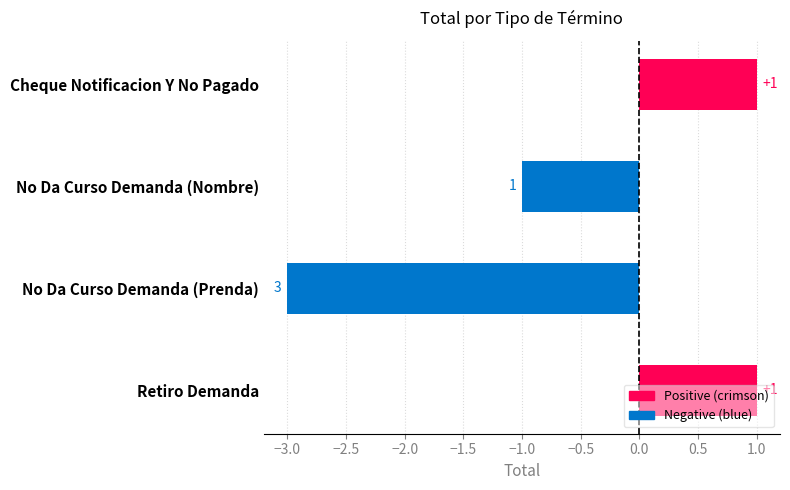

How many values are between 1 and 3?

4